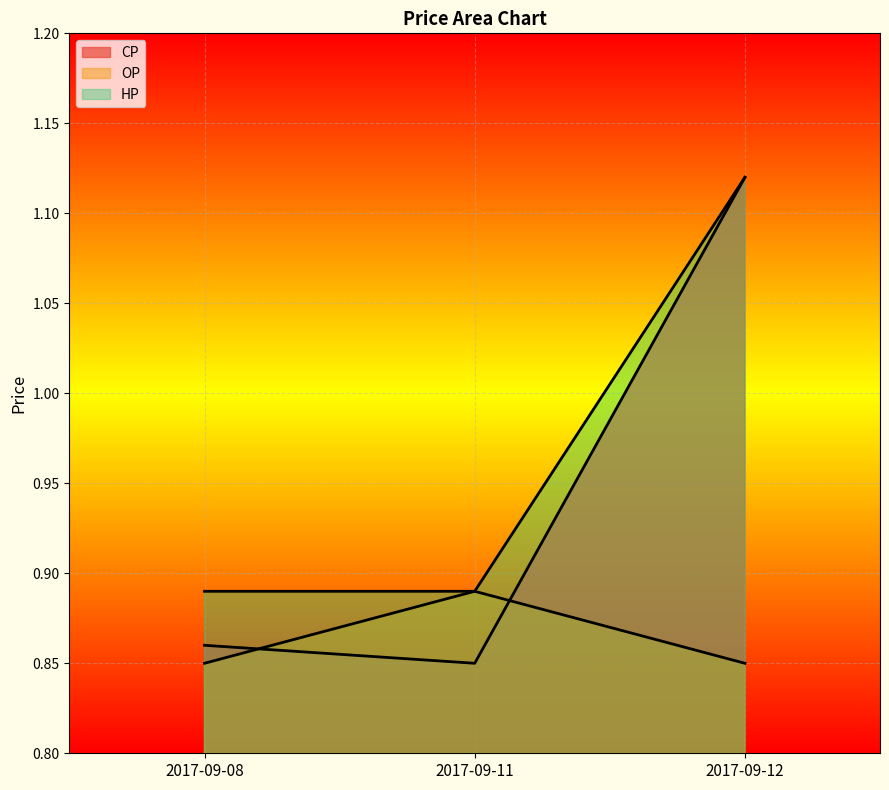

How many series are shown in this chart?

3